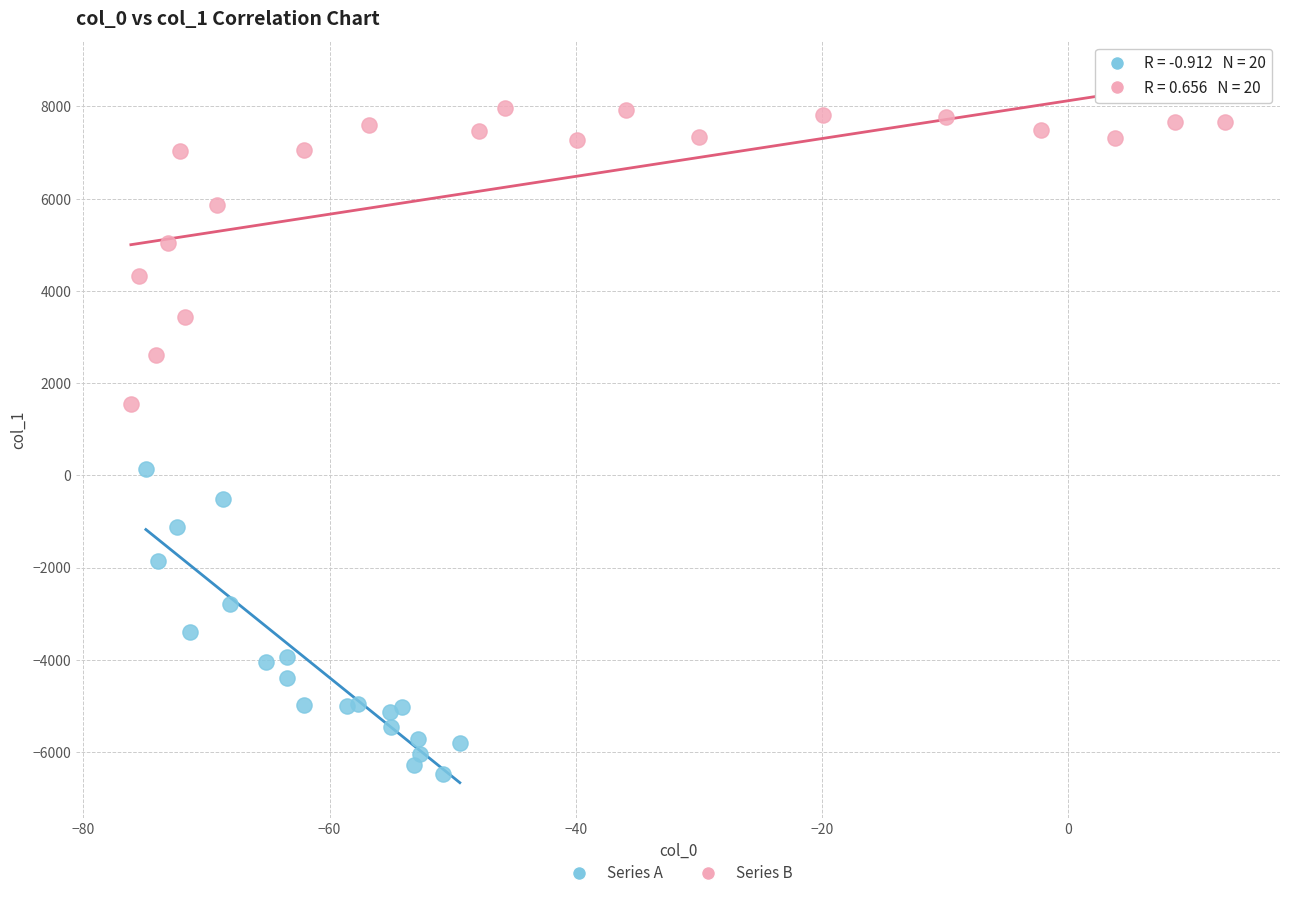

Which series reaches the minimum Y coordinate?

Series A